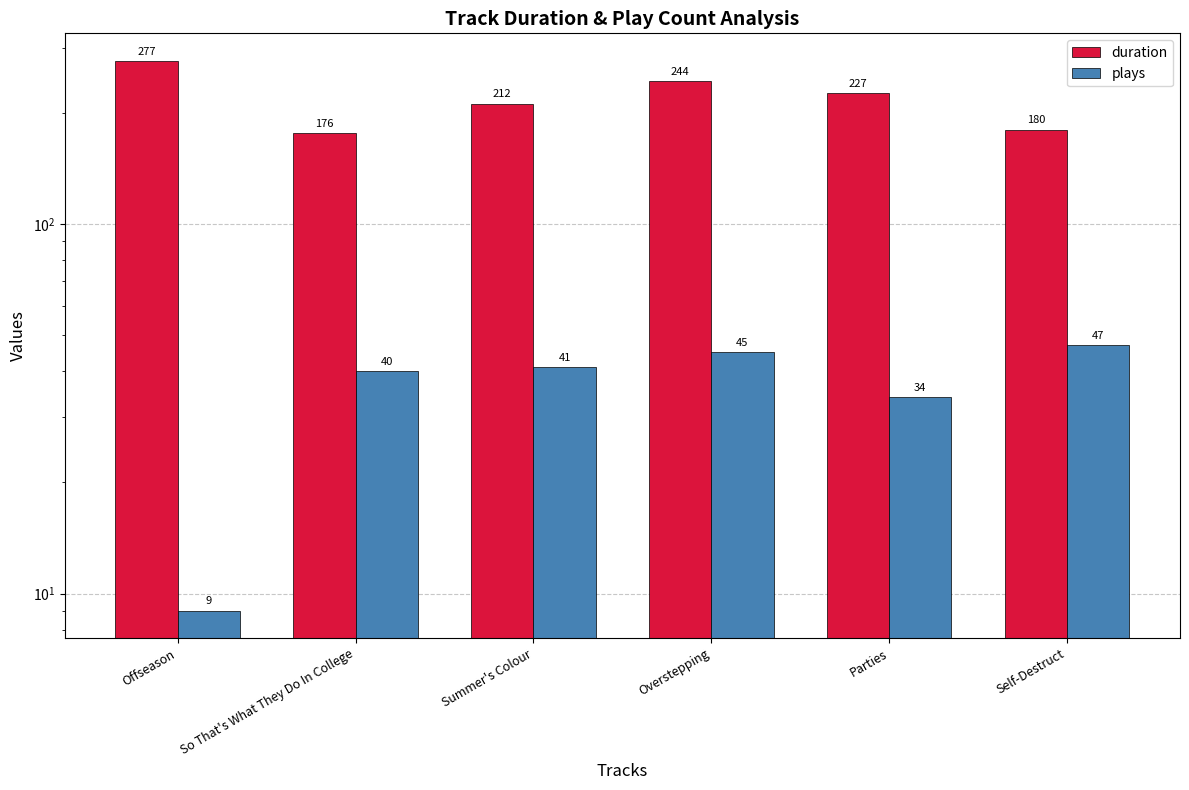

What is the value of the duration bar at the 2nd from the left?

176.1